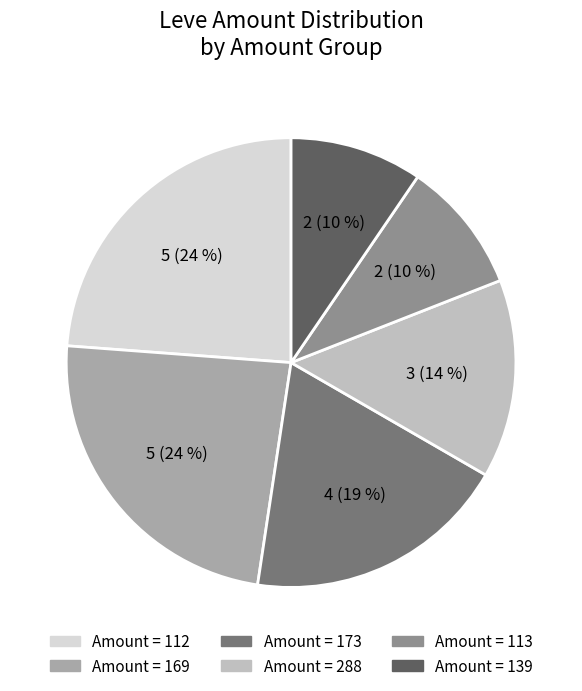

To the nearest percent, what is the average slice percentage?

17%